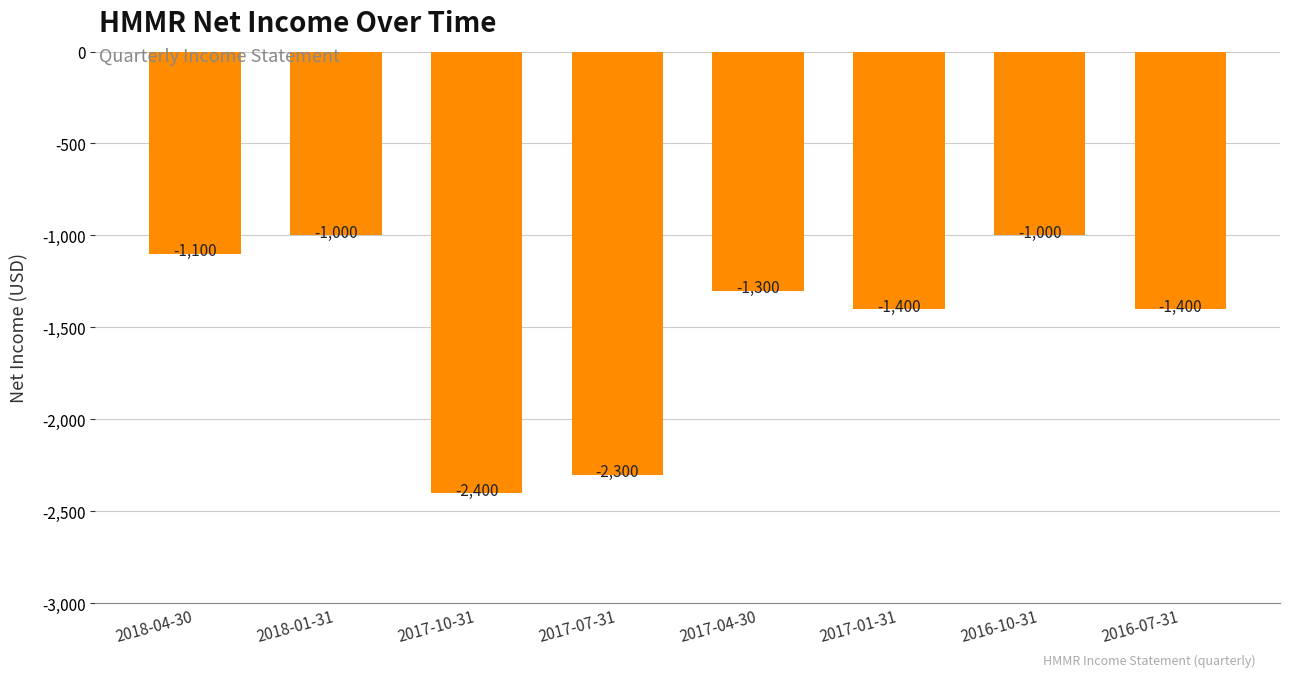

Reading left to right, what are all the values shown in this chart?

-1100	-1000	-2400	-2300	-1300	-1400	-1000	-1400